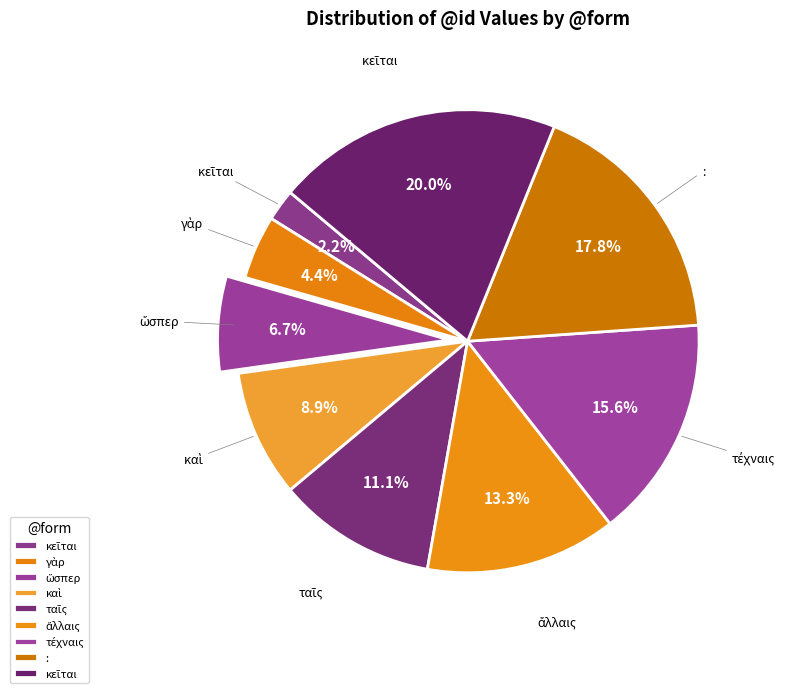

How many segments does this pie chart have?

9